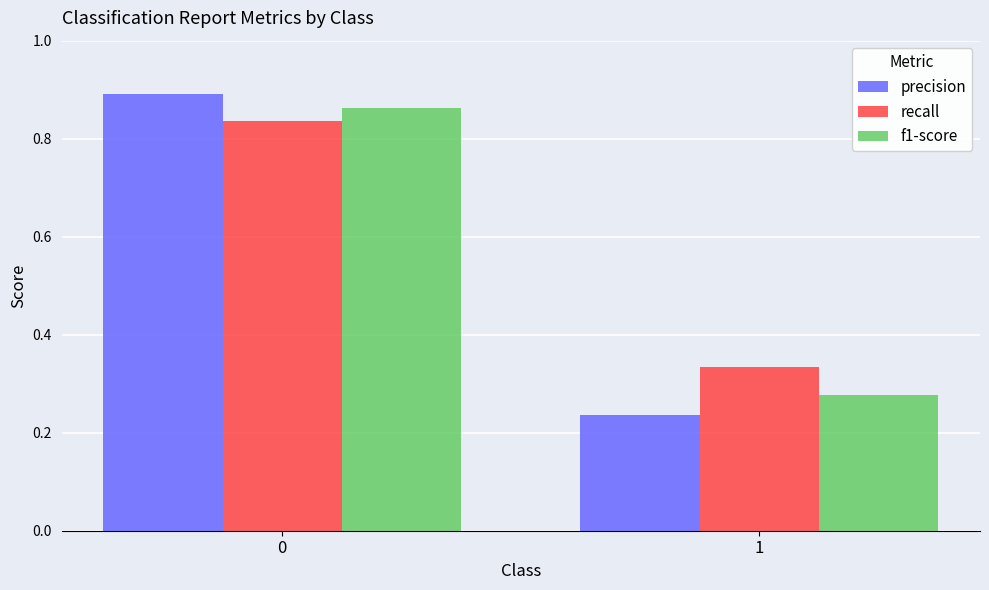

Is the value of recall at 1 greater than the value of f1-score at 0?

No